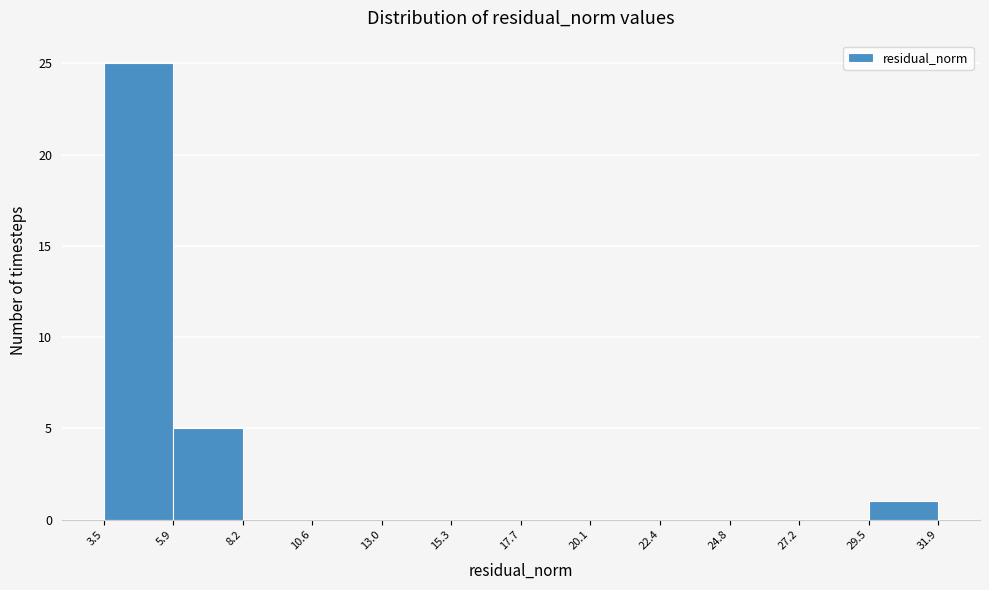

Reading left to right, list every bar in this chart as the range it spans on the x-axis followed by its height. The values are not printed on the chart, so give them approximately, as read against the axis.

3.5 to 5.9: 25
5.9 to 8.2: 5
8.2 to 10.6: 0
10.6 to 13.0: 0
13.0 to 15.3: 0
15.3 to 17.7: 0
17.7 to 20.1: 0
20.1 to 22.4: 0
22.4 to 24.8: 0
24.8 to 27.2: 0
27.2 to 29.5: 0
29.5 to 31.9: 1